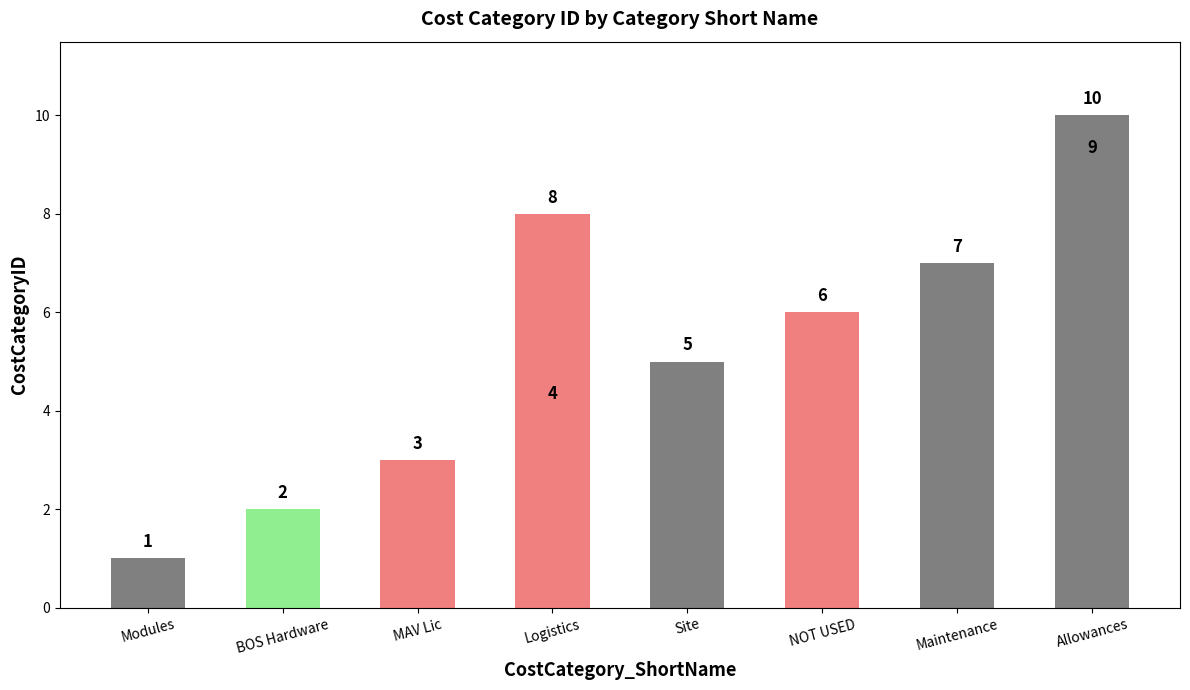

Is it true that the value at Allowances is 13?

False